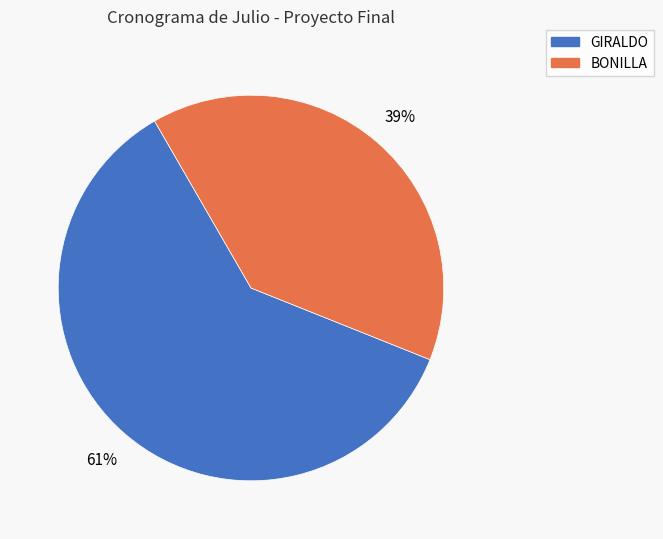

Is there a majority slice in this chart?

Yes